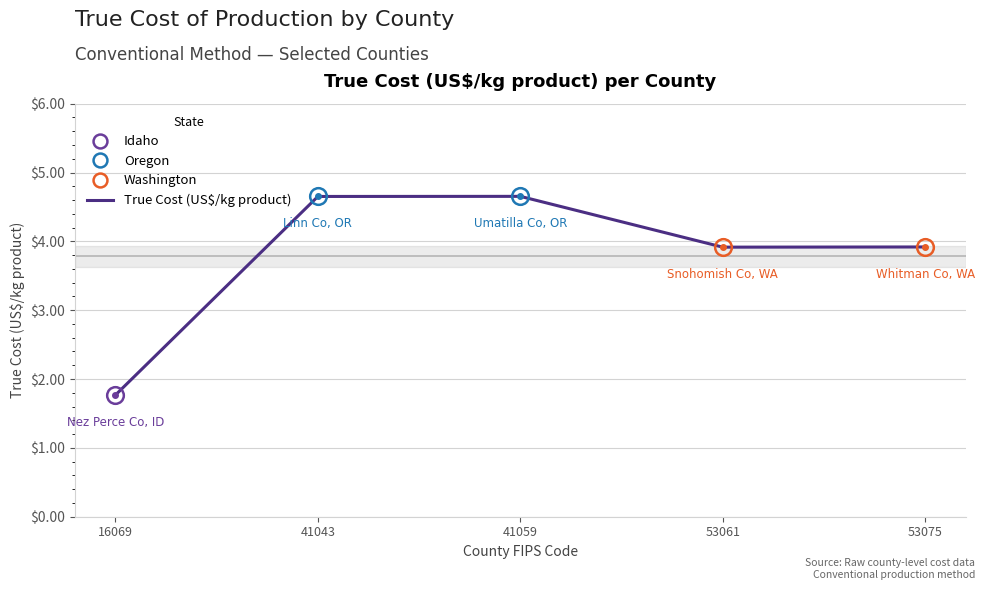

What is the greatest value displayed?

4.7